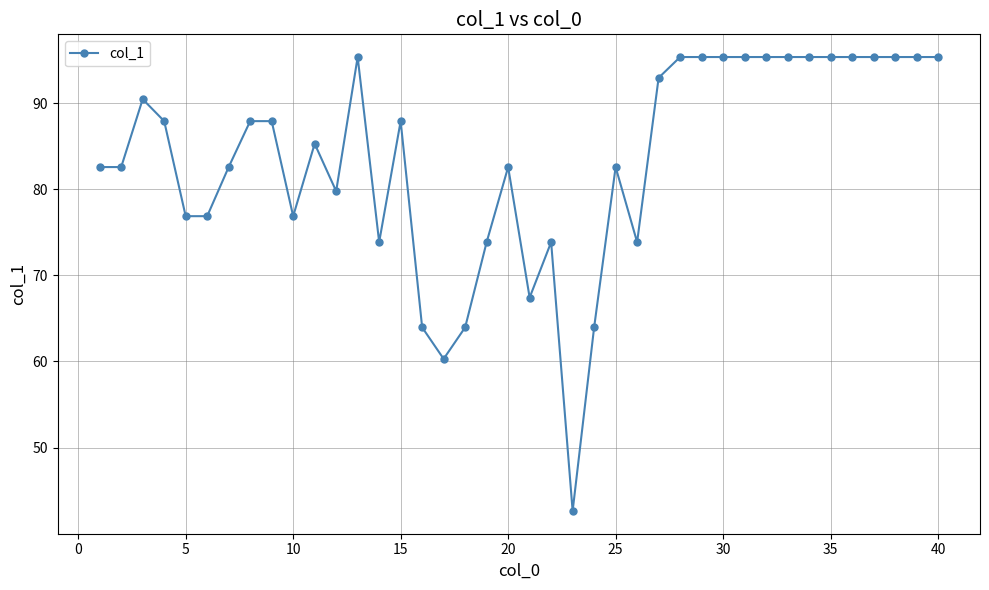

Reading right to left, what are all the values shown in this chart?

95.3	95.3	95.3	95.3	95.3	95.3	95.3	95.3	95.3	95.3	95.3	95.3	95.3	92.9	73.9	82.6	64.0	42.6	73.9	67.4	82.6	73.9	64.0	60.3	64.0	87.9	73.9	95.3	79.8	85.3	76.9	87.9	87.9	82.6	76.9	76.9	87.9	90.5	82.6	82.6